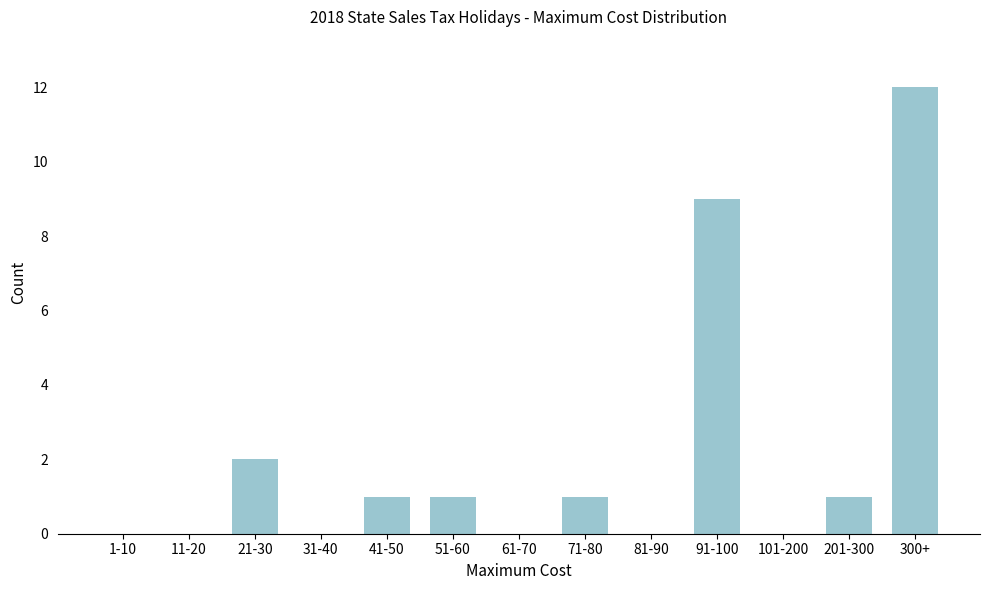

Reading left to right, what are all the values shown in this chart?

1-10=0	11-20=0	21-30=2	31-40=0	41-50=1	51-60=1	61-70=0	71-80=1	81-90=0	91-100=9	101-200=0	201-300=1	300+=12